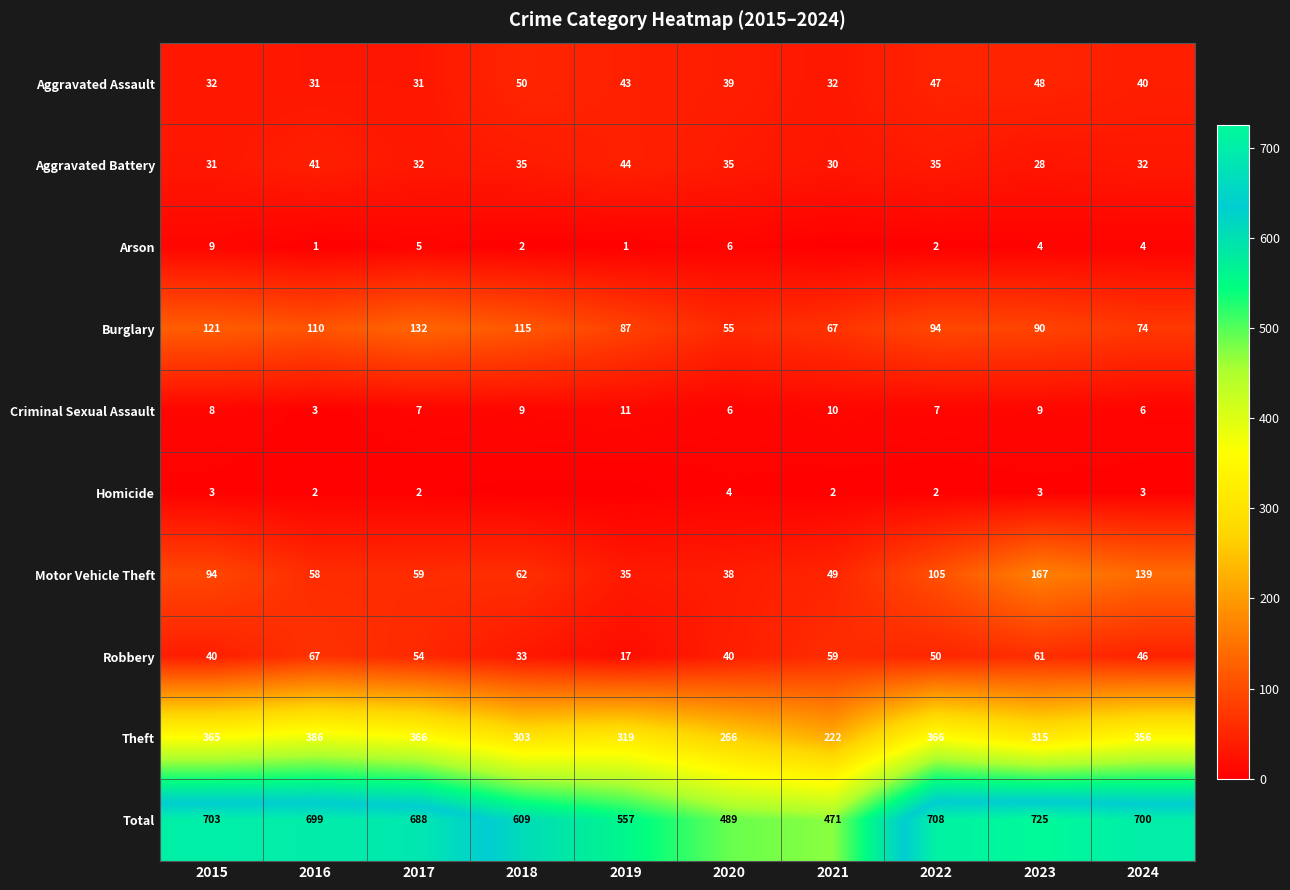

The value of Robbery at 2022 is 69. True or false?

False